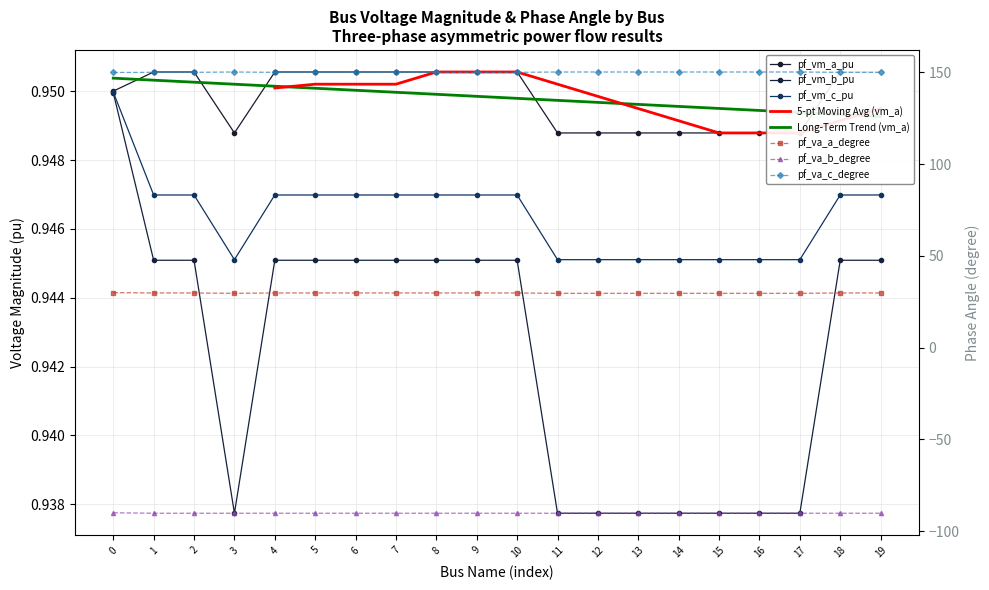

Which category has the highest value across all series?

1